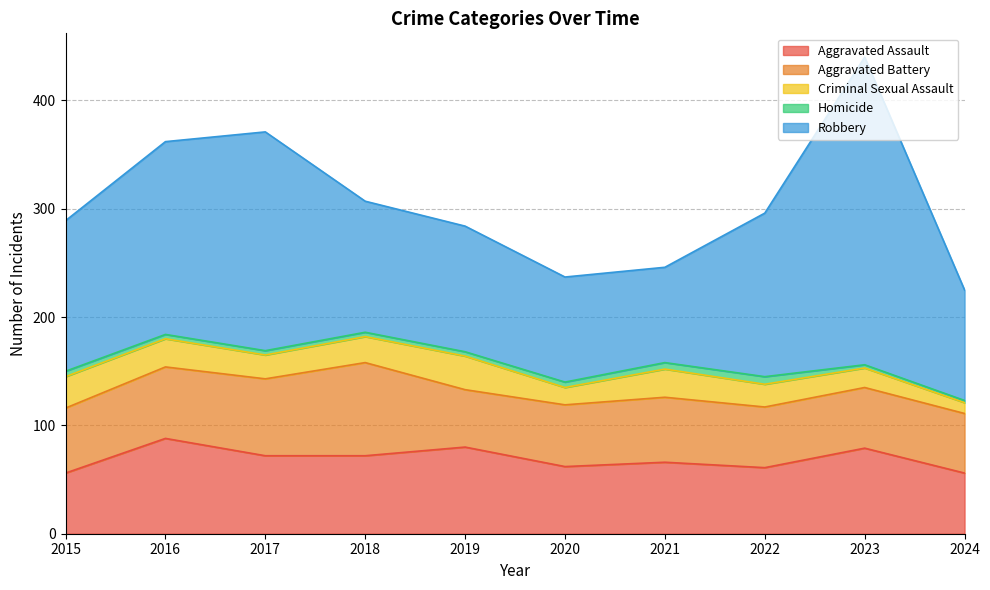

Does the chart display data point markers on the line(s)?

No